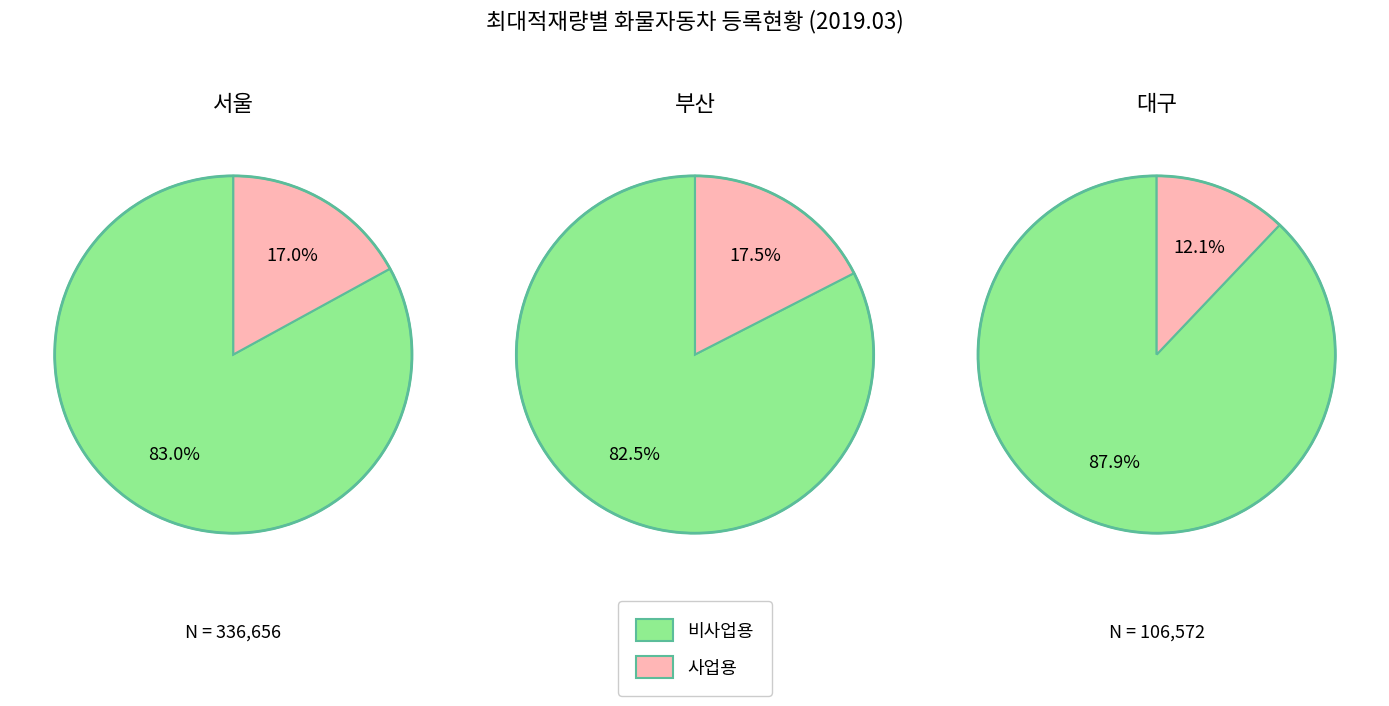

The 부산 slice represents 18% of the pie. True or false?

False